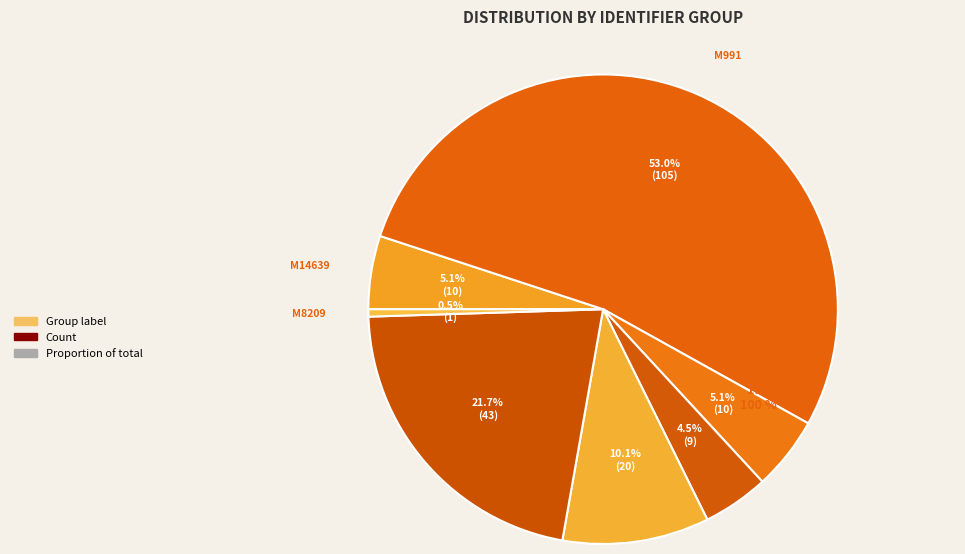

Which category accounts for the majority?

M991